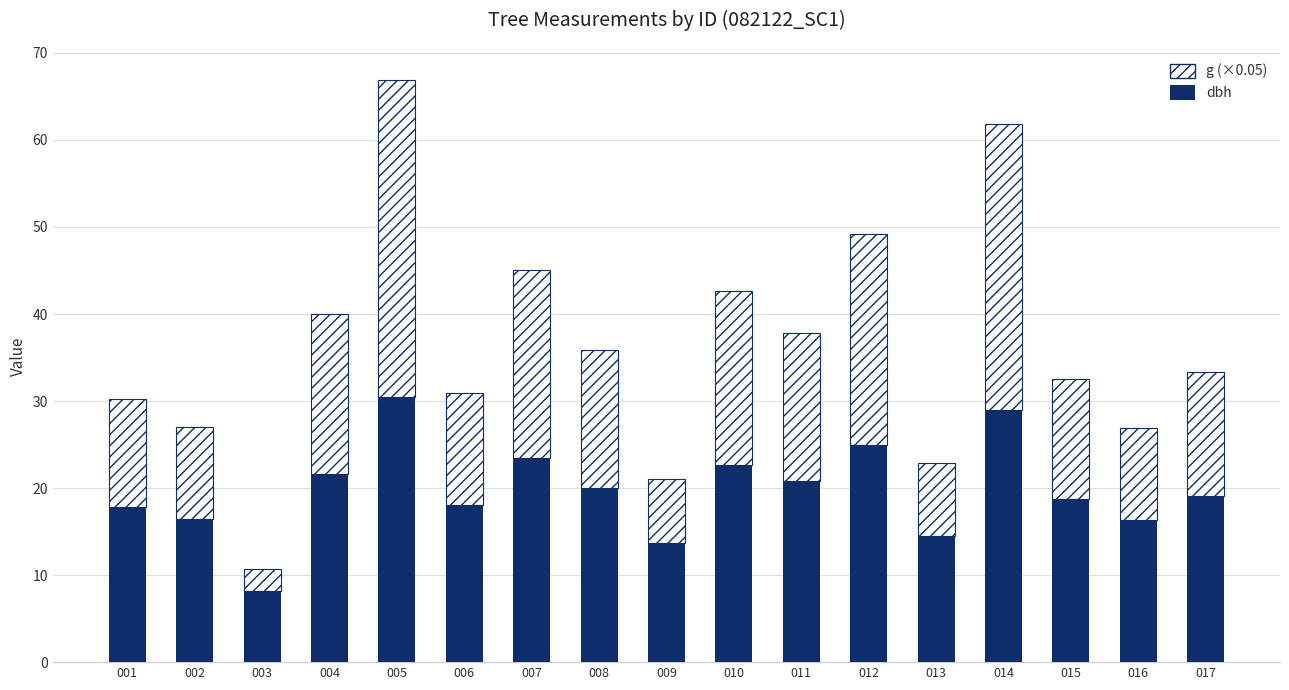

How many bars are there in total?

17